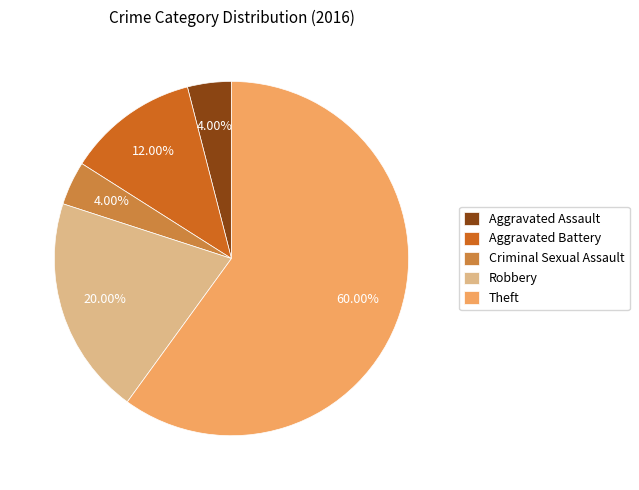

Which slice is the largest?

Theft